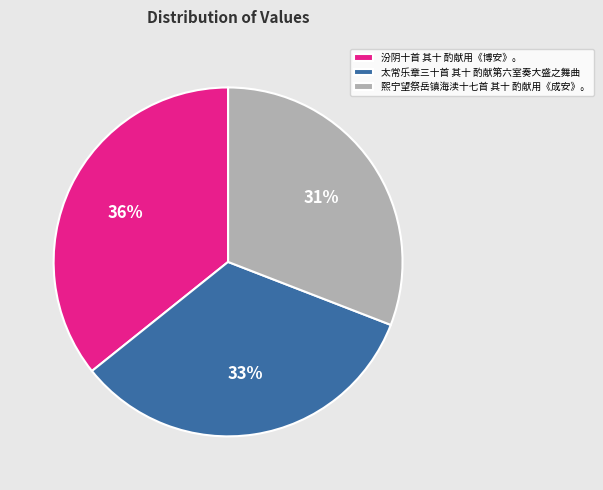

The 熙宁望祭岳镇海渎十七首 其十 酌献用《成安》。 slice represents 38% of the pie. True or false?

False